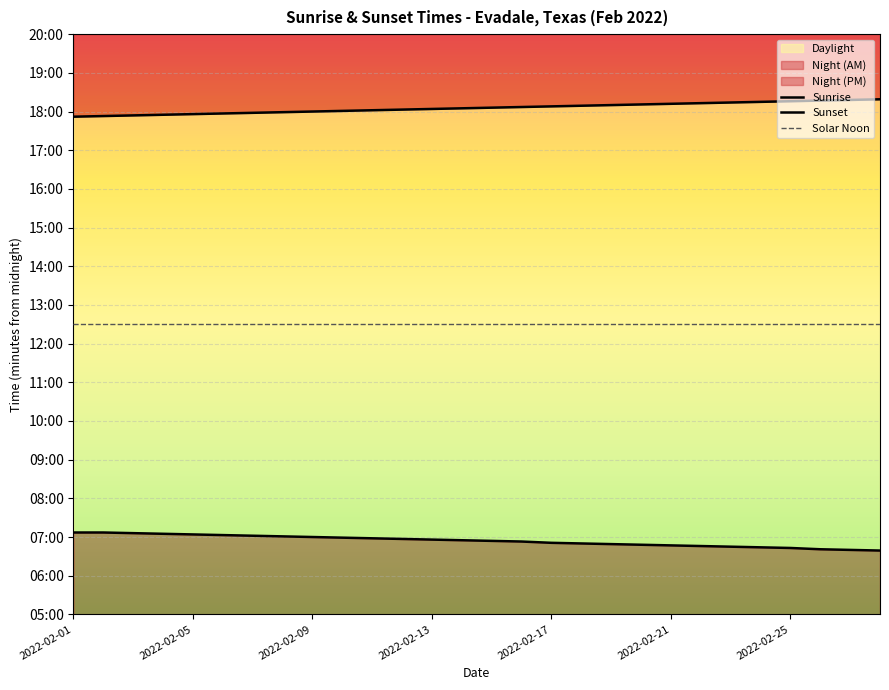

What is the average value of the Sunrise series?

414